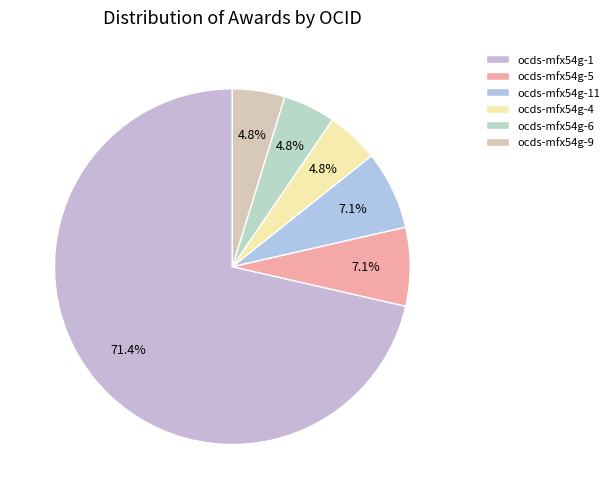

How many segments does this pie chart have?

6